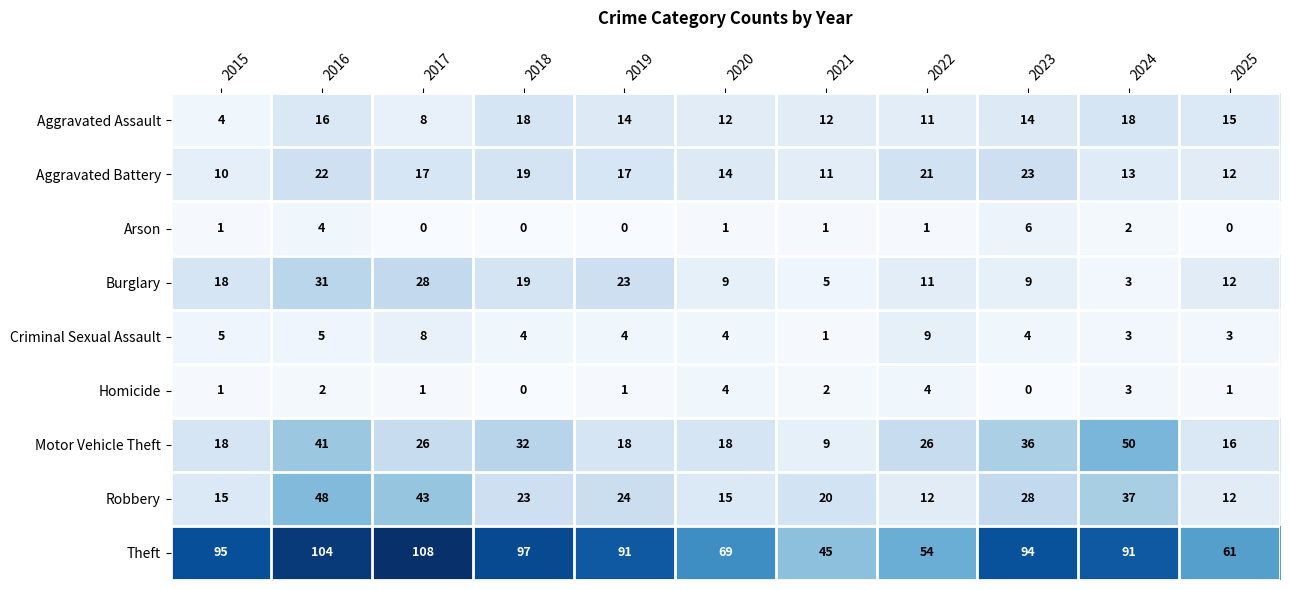

The value of Robbery at 2020 is 7. True or false?

False